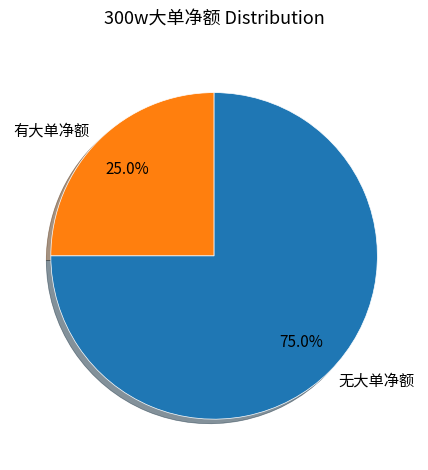

Which has a higher value, 无大单净额 or 有大单净额?

无大单净额